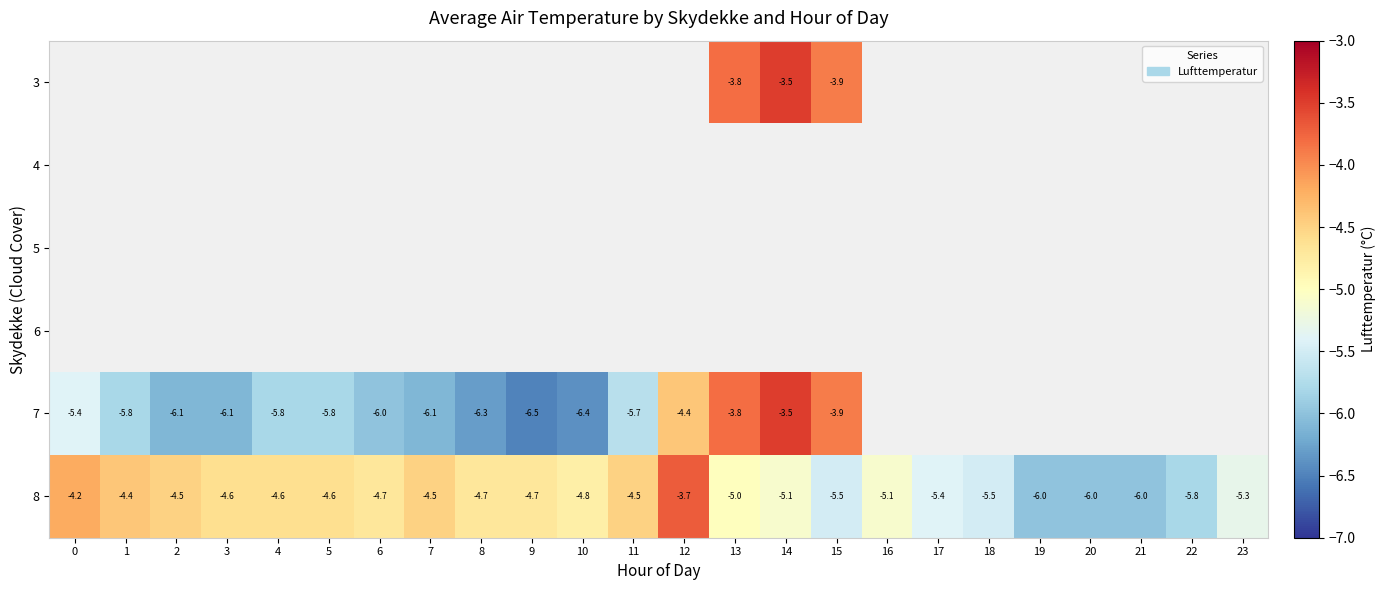

True or false: 7 has a value of -8.1 at 1.

False